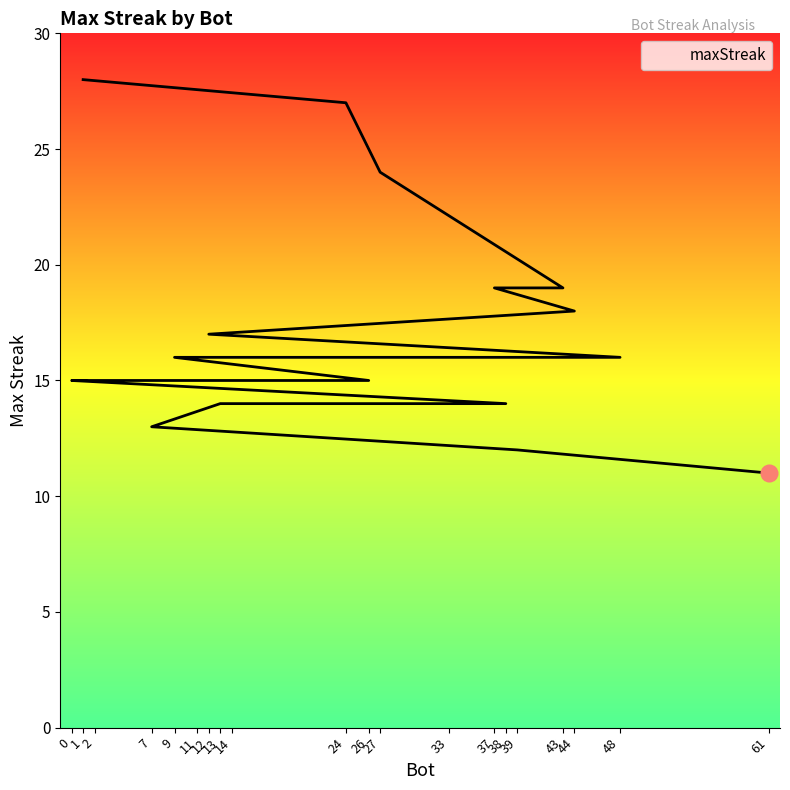

What is the value of the 10th point from the left?

15